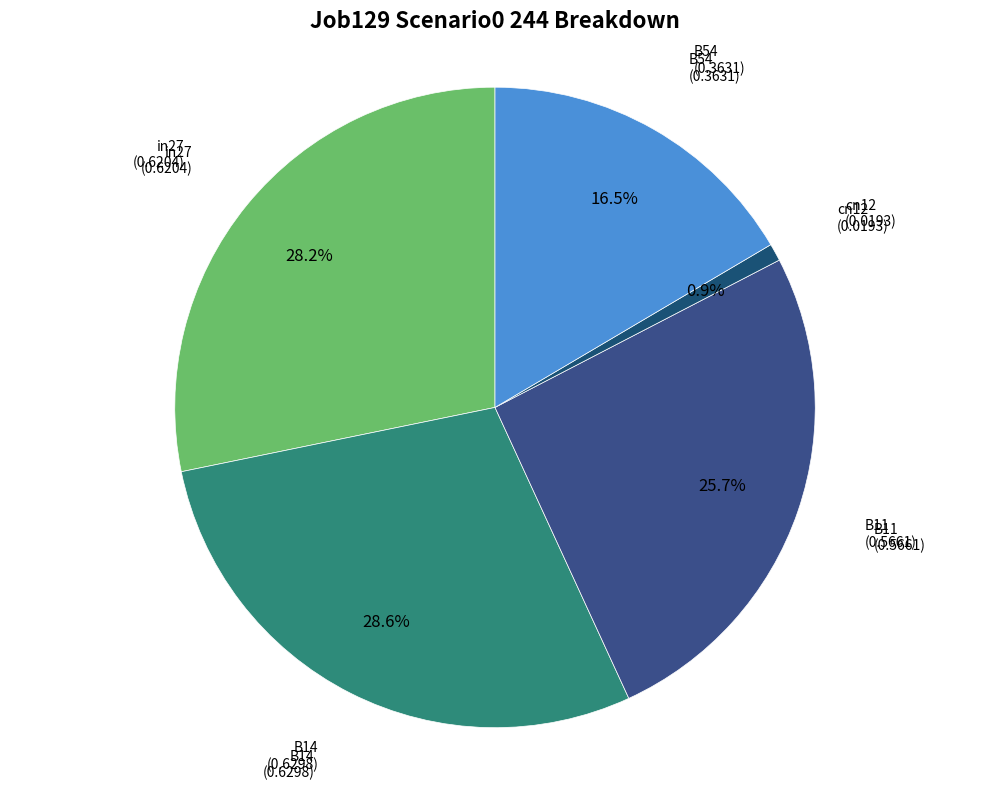

To the nearest percent, what is the combined percentage of B11 and in27?

54%